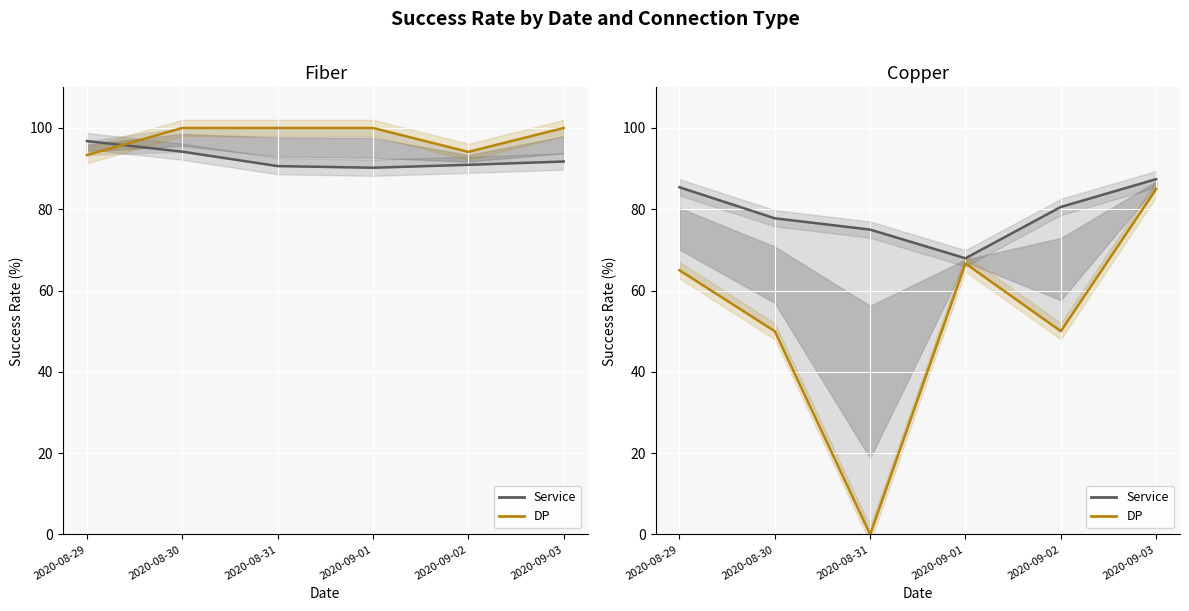

How many categories are shown in the chart?

6